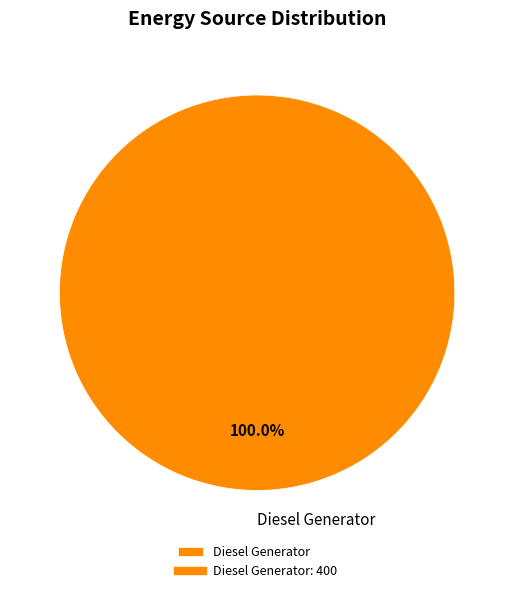

Rank the categories by value from lowest to highest.

Diesel Generator